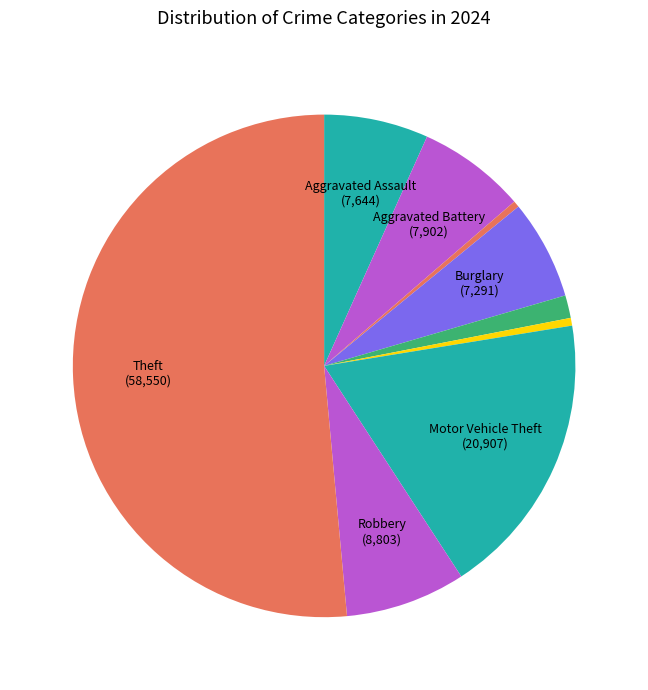

Which category has the smallest portion of the pie?

Arson